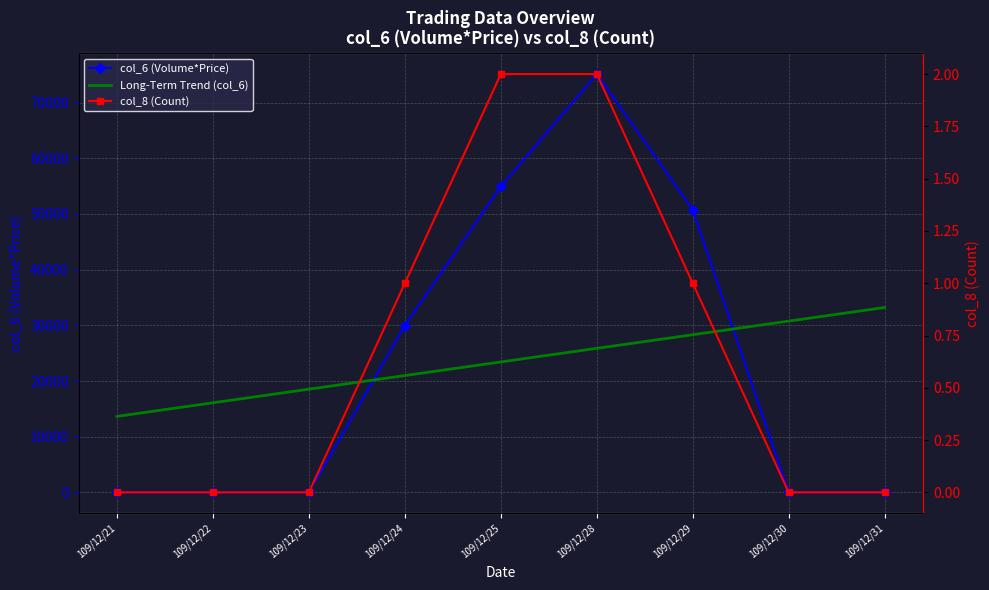

At which label does col_6 (Volume*Price) reach its minimum?

109/12/21